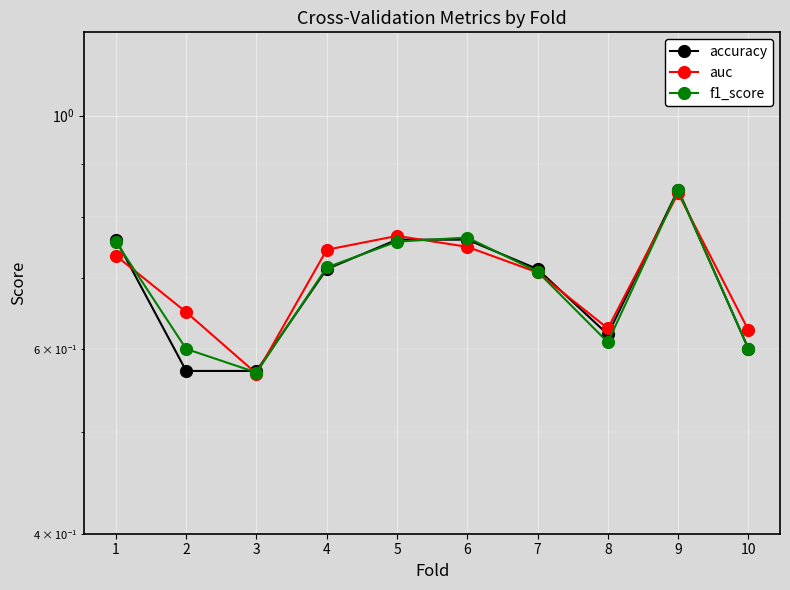

Which series changed the most between 2 and 5?

accuracy